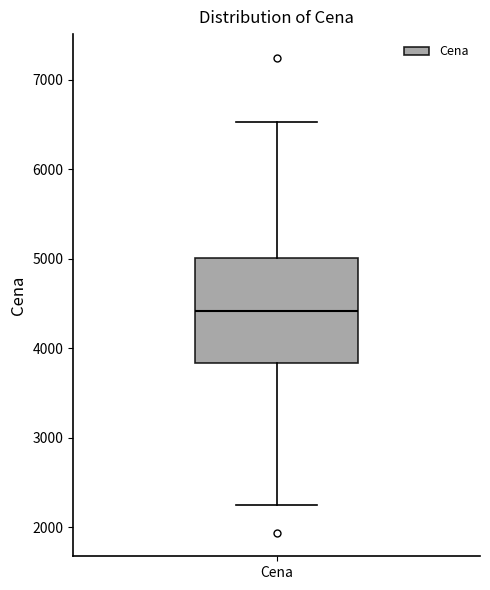

Read this box plot against the y-axis: the position of the median line, the range covered by the box, and the ends of both whiskers. The values are not printed on the chart, so give them approximately, as read against the axis.

median 4400, box 3800 to 5000, whiskers 2200 to 6500